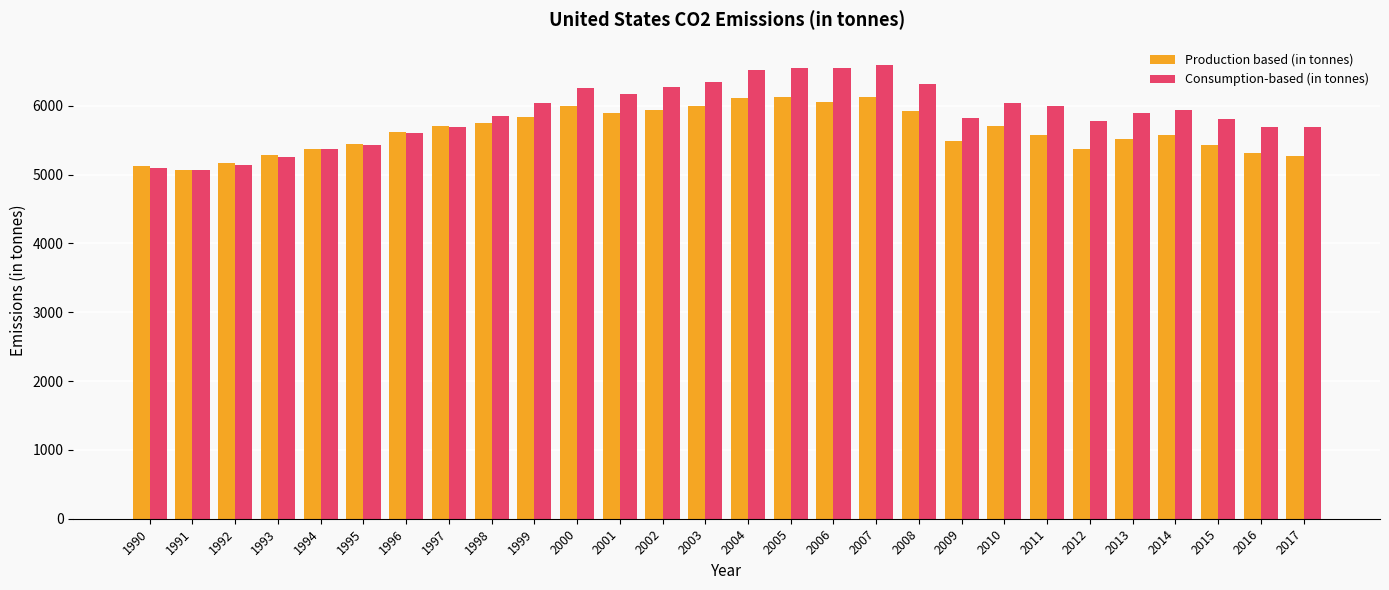

Is it true that Consumption-based (in tonnes) equals 5435.4 at 1995?

True